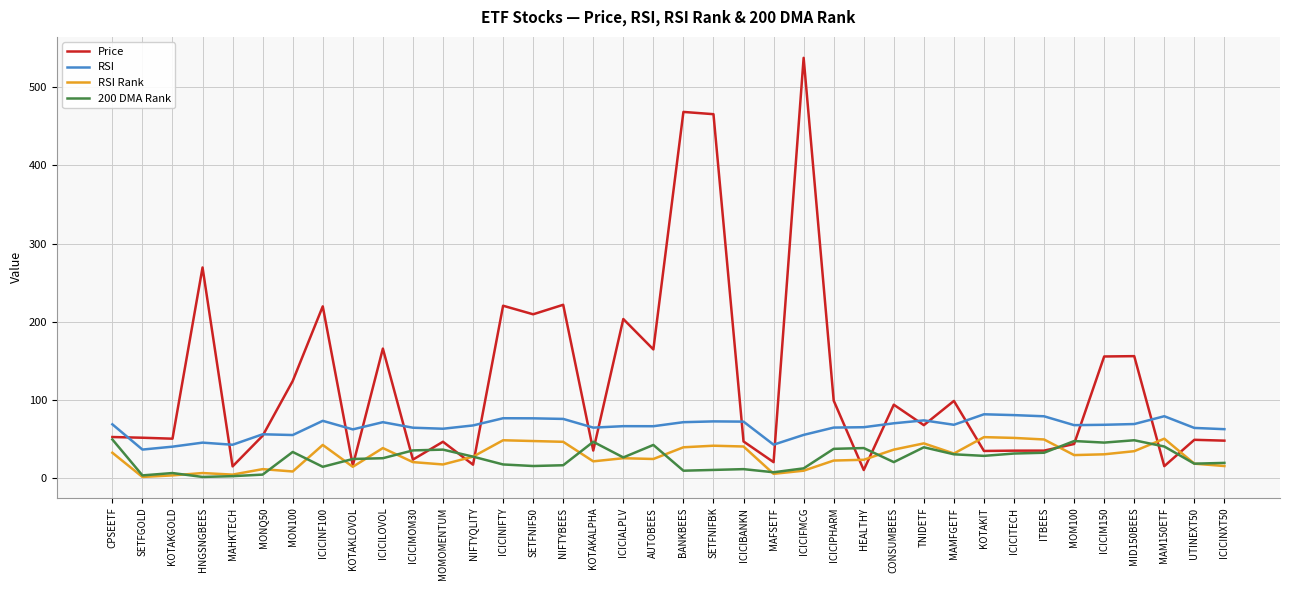

What is the maximum value for Price?

537.8